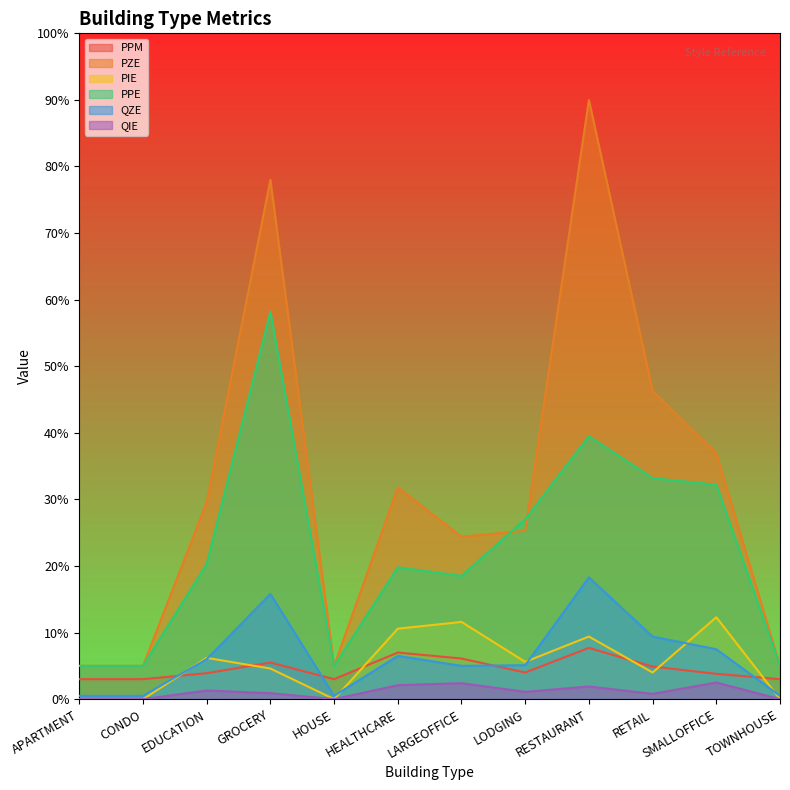

Count the number of categories in the chart.

12